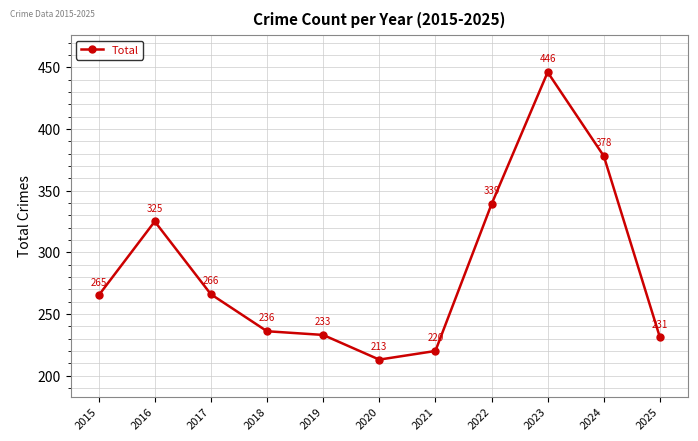

The chart shows a value of 266 at 2017. True or false?

True